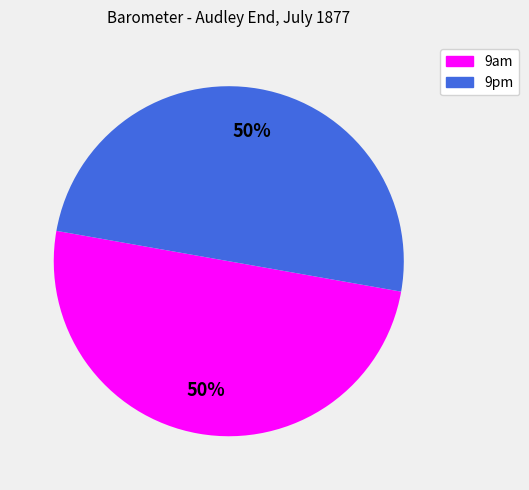

How many slices are in this pie chart?

2